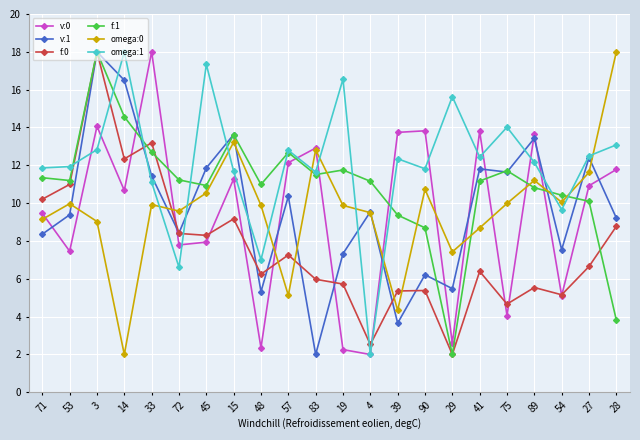

Where do omega:0 and f:0 first cross each other?

33 and 72